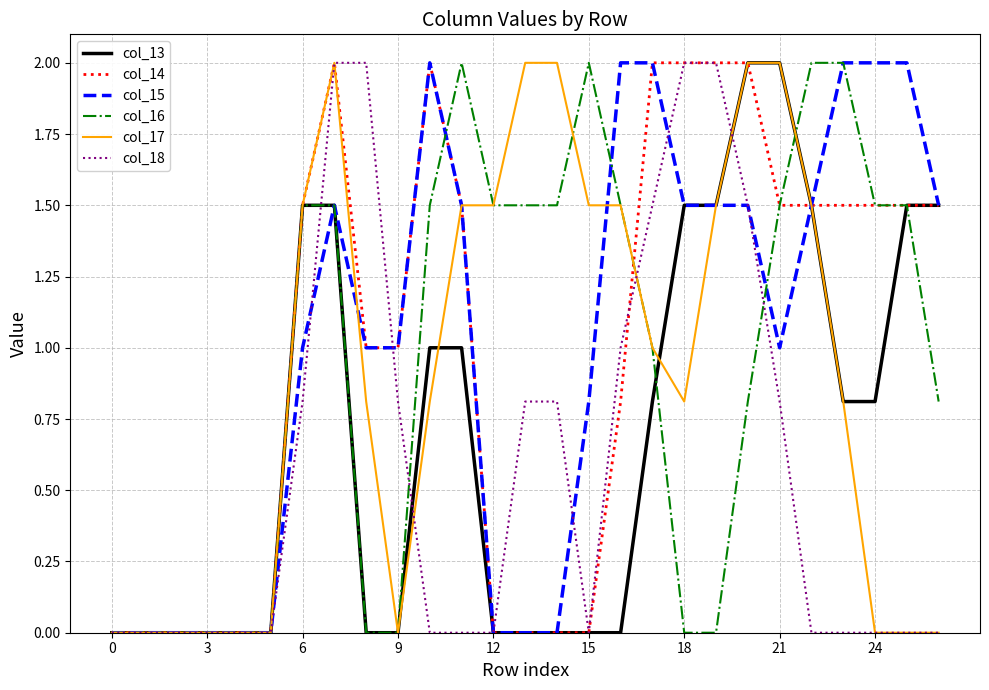

What is the maximum value for col_18?

2.0